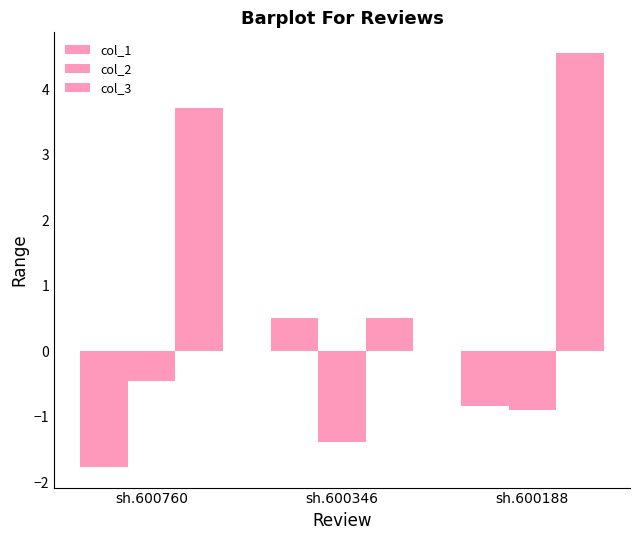

At sh.600188, list the series in order from smallest to largest.

col_2, col_1, col_3